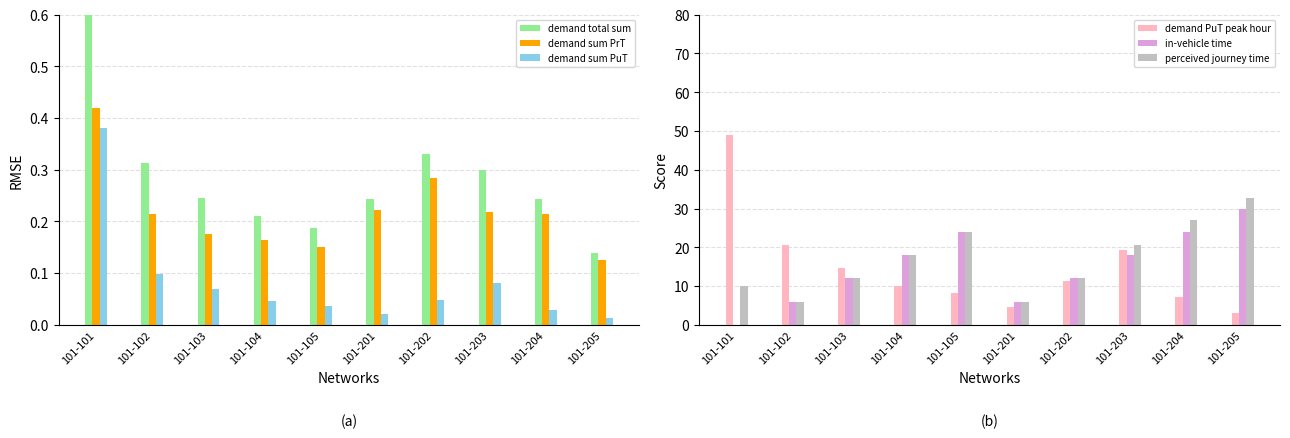

The demand sum PrT series shows 0.3 at 101-202. True or false?

True